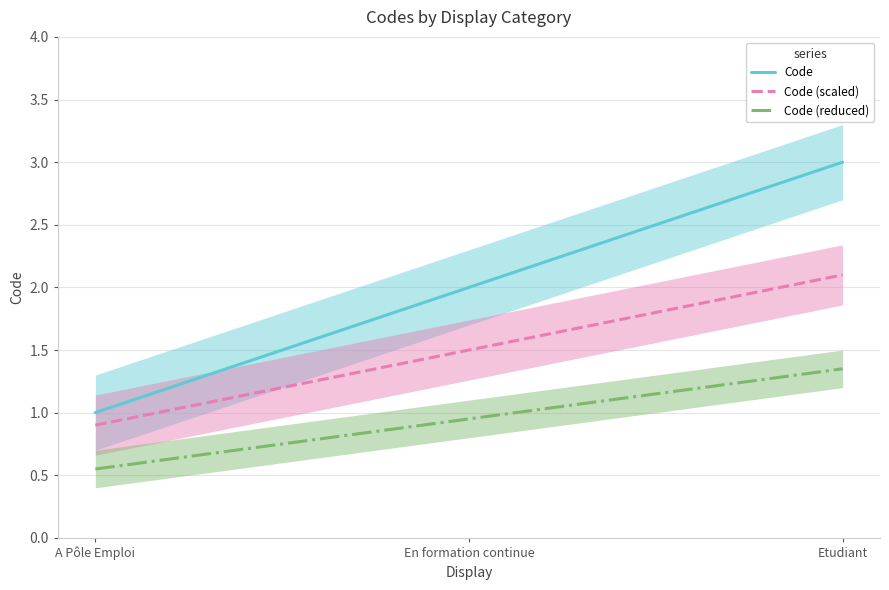

Count the values in the range 1 to 3.

3